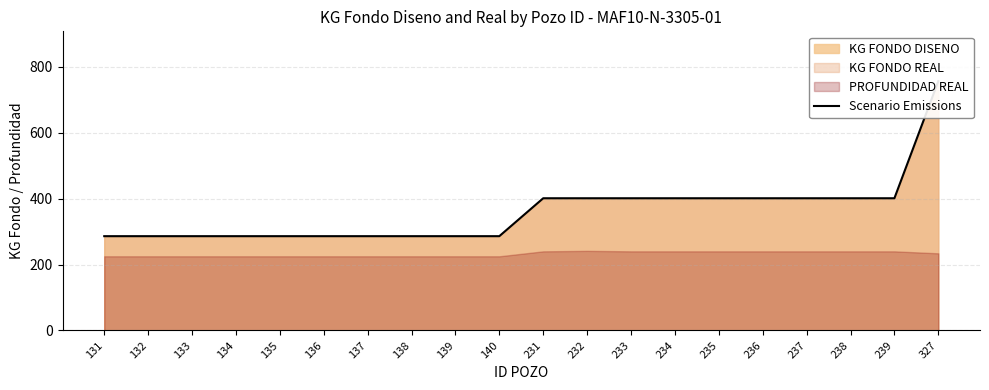

Rank the categories by value from highest to lowest.

327, 231, 232, 233, 234, 235, 236, 237, 238, 239, 131, 132, 133, 134, 135, 136, 137, 138, 139, 140